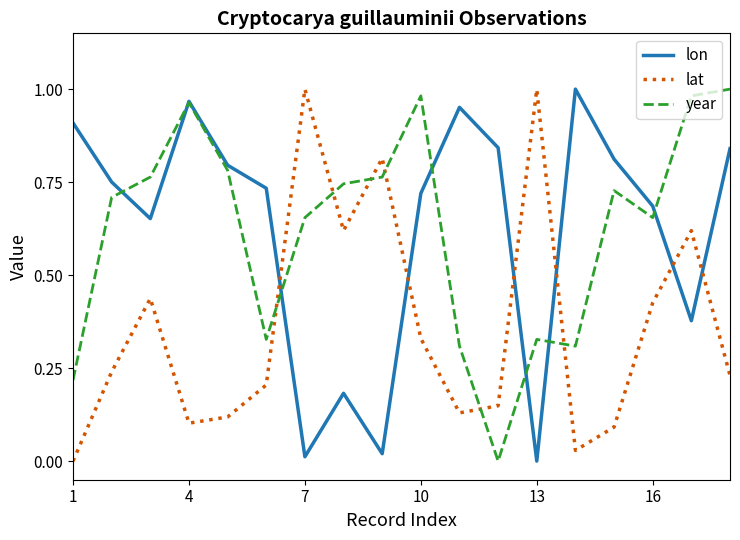

After their last crossing, which series has the higher values: year or lat?

year